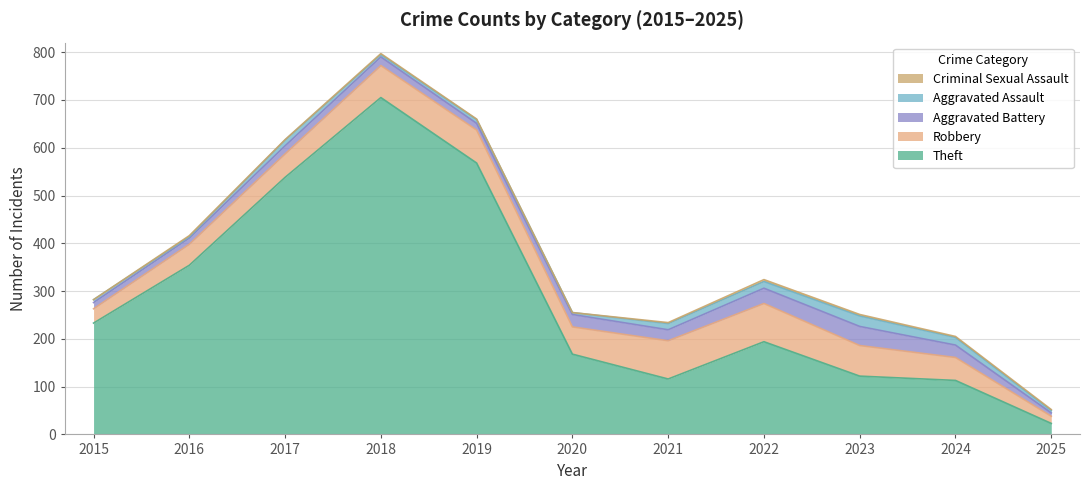

What is the sum of the Theft values at 2015 and 2021?

349